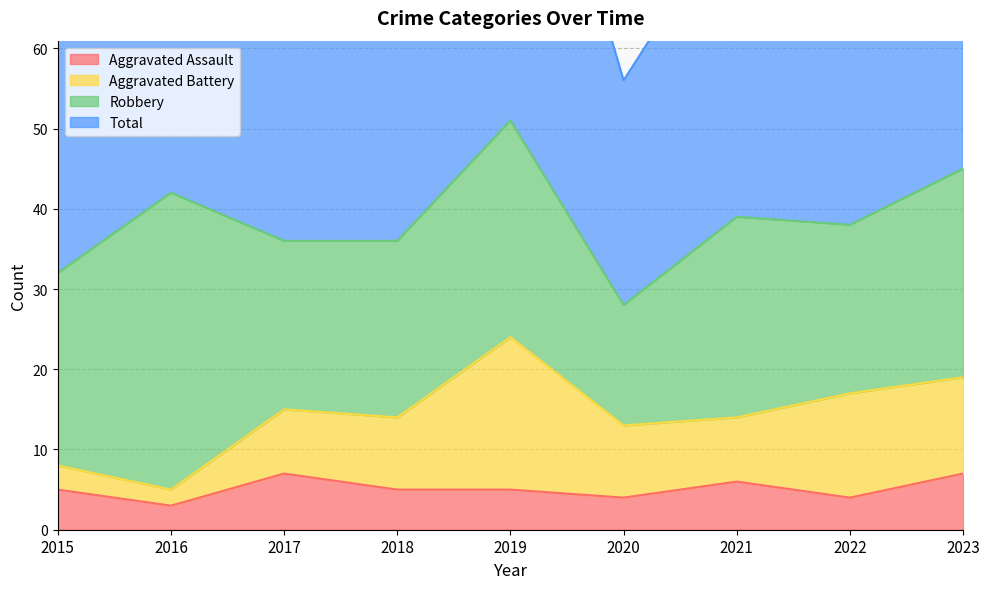

Is it true that Aggravated Assault equals 5 at 2018?

True